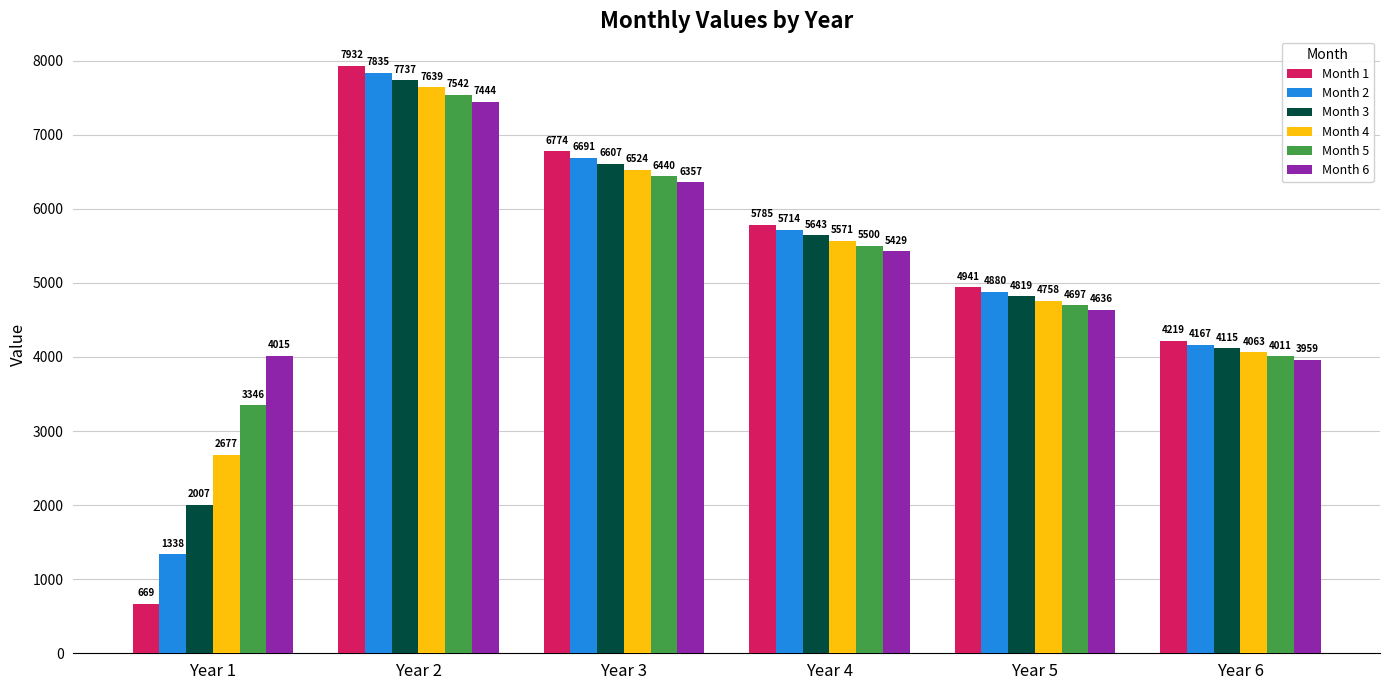

The Month 3 series shows 4115.3 at Year 6. True or false?

True